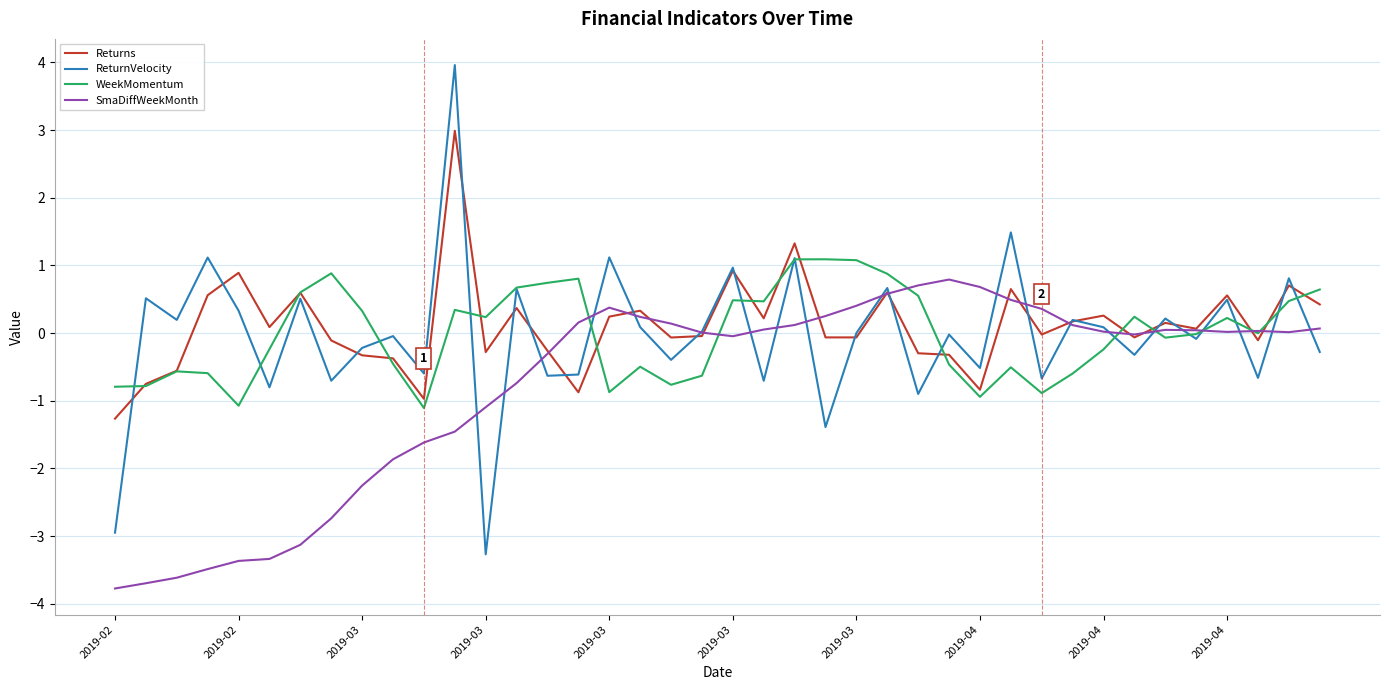

Which series has the widest spread of values?

ReturnVelocity